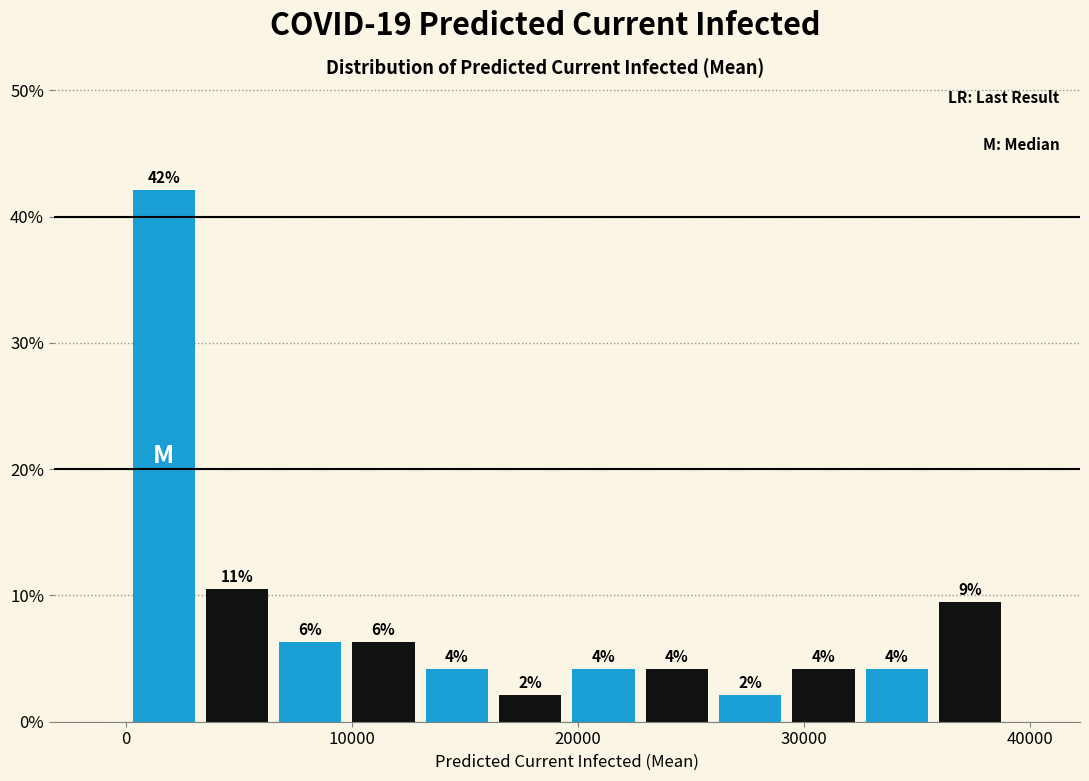

Around what value on the x-axis is the tallest bar? Give the approximate position of its centre, as read against the axis.

2000